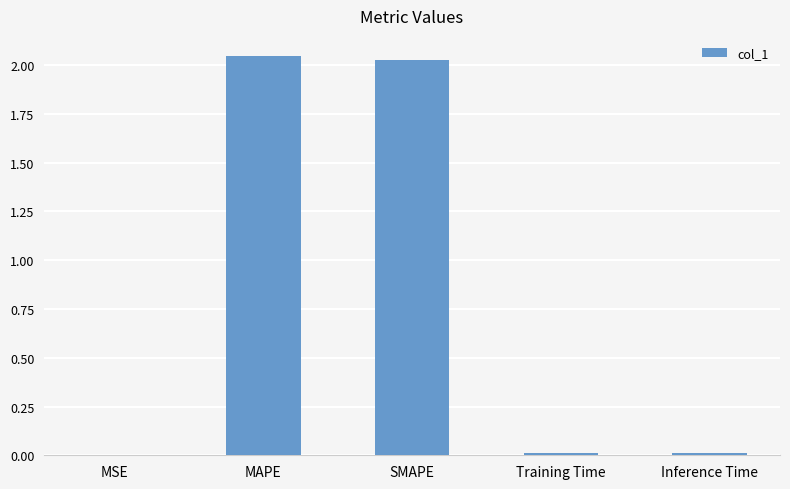

What is the sum of the values at MAPE and SMAPE?

4.1